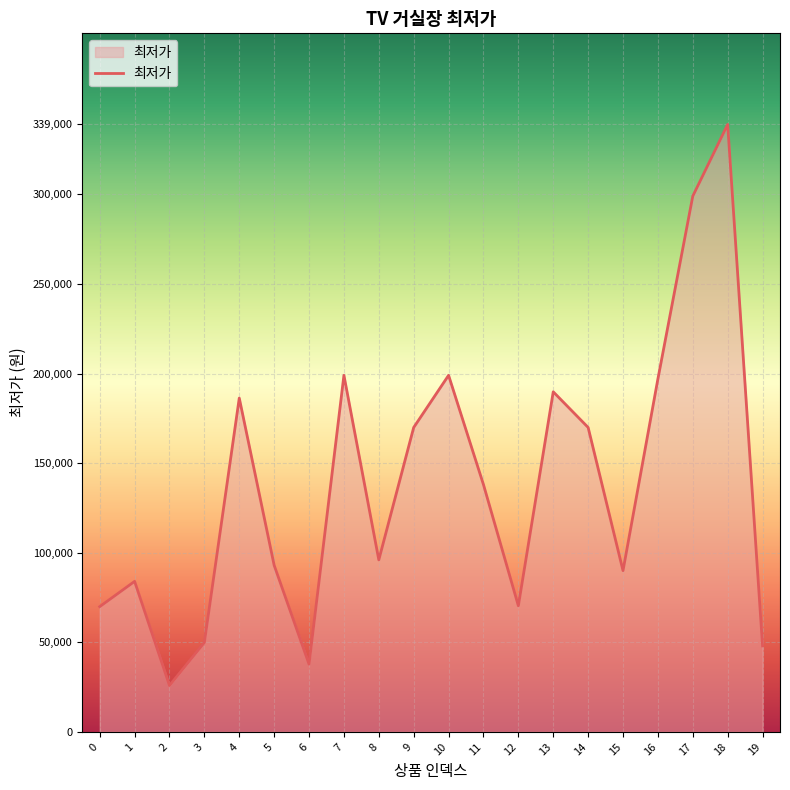

Is it true that the value at 4 is 186300?

True